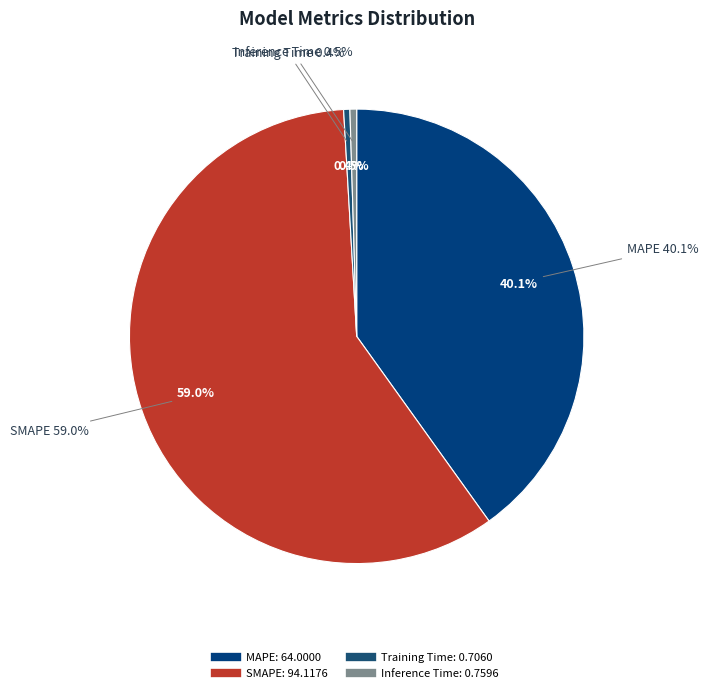

To the nearest percent, what percentage of the pie is SMAPE?

59%